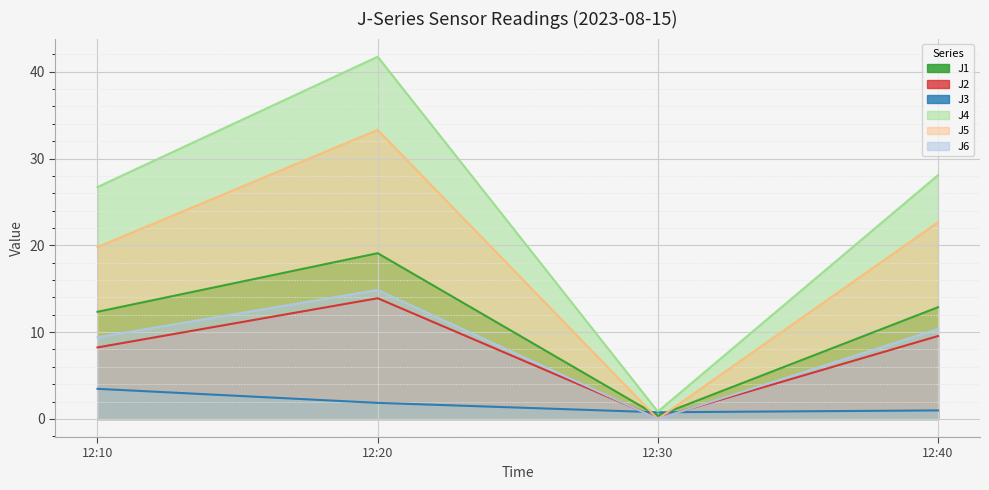

Reading right to left, list all the values displayed in this chart.

J1: 12.9	0.4	19.1	12.3
J2: 9.6	0.1	13.9	8.2
J3: 1.0	0.8	1.8	3.5
J4: 28.1	0.8	41.7	26.7
J5: 22.7	0.0	33.3	19.8
J6: 10.4	0.0	14.9	9.4